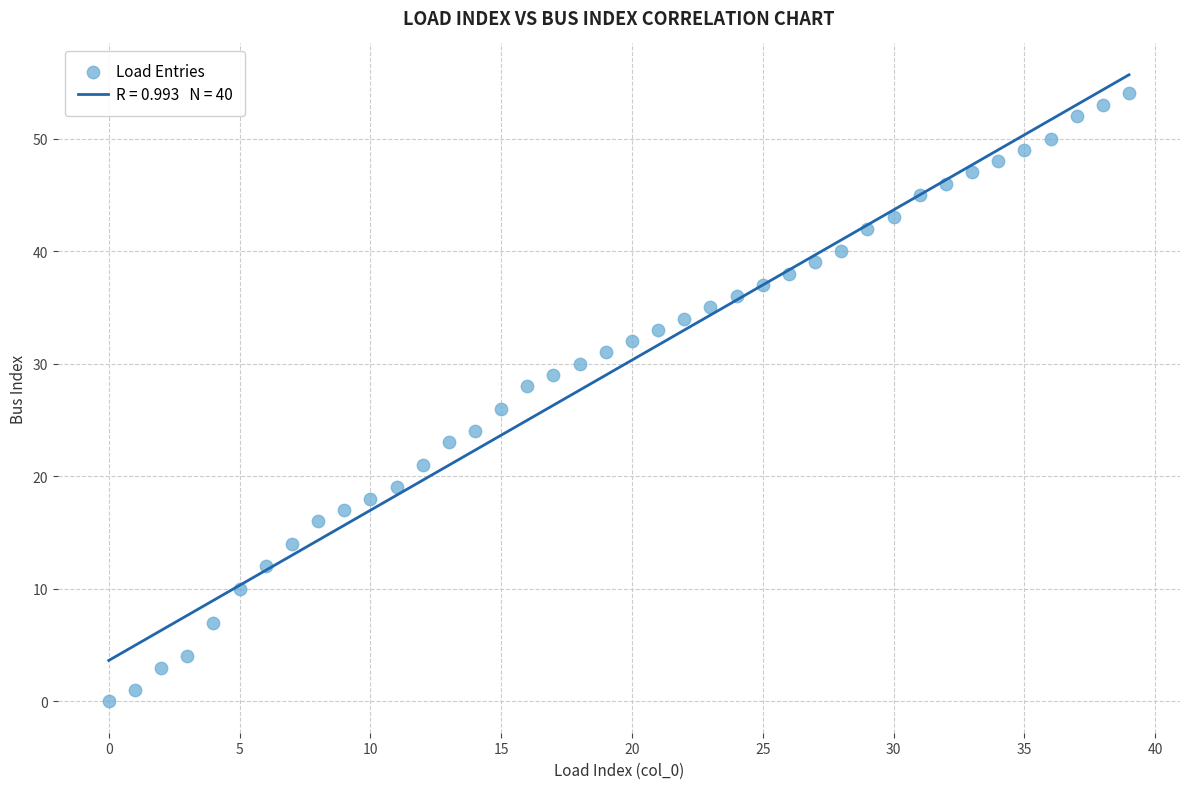

What is the range of Y values (max minus min)?

54